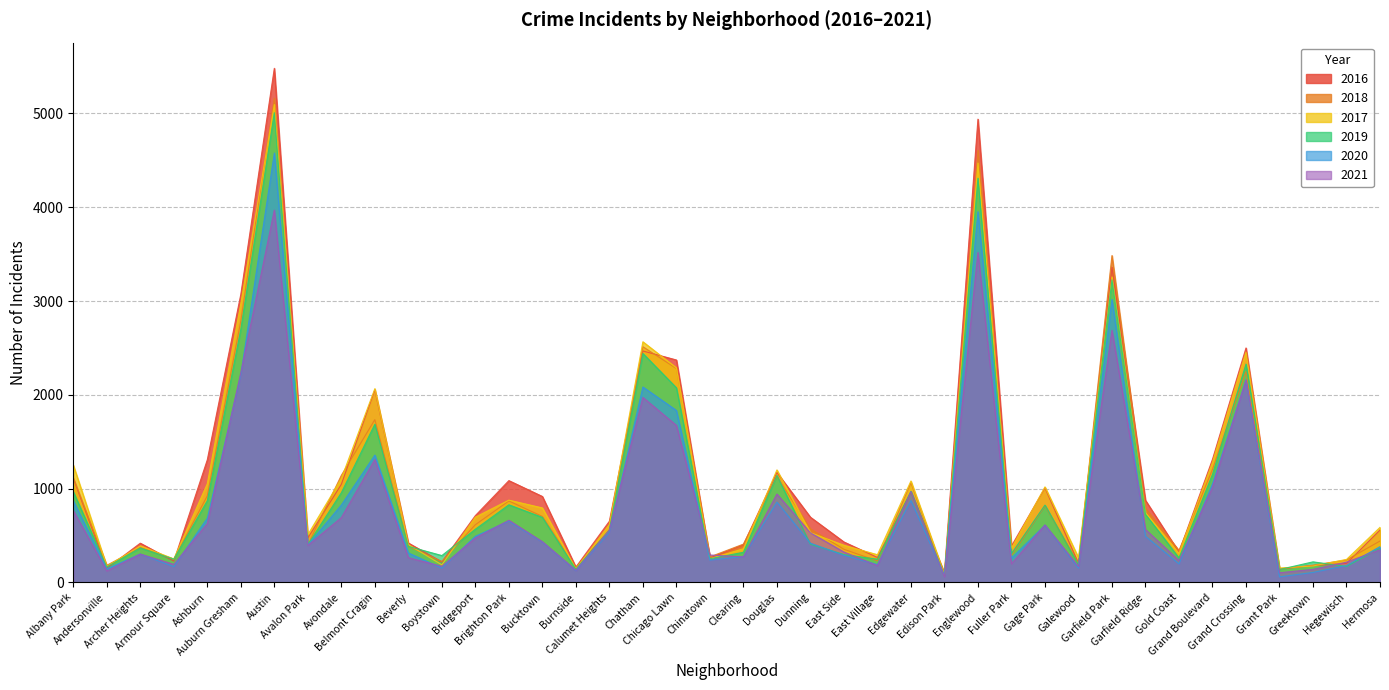

At which label does 2018 reach its minimum?

Edison Park